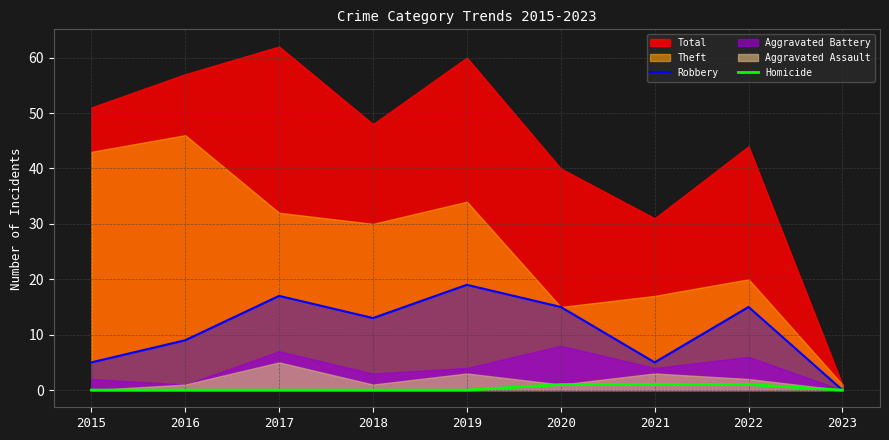

Where is the first local maximum for Robbery?

2017